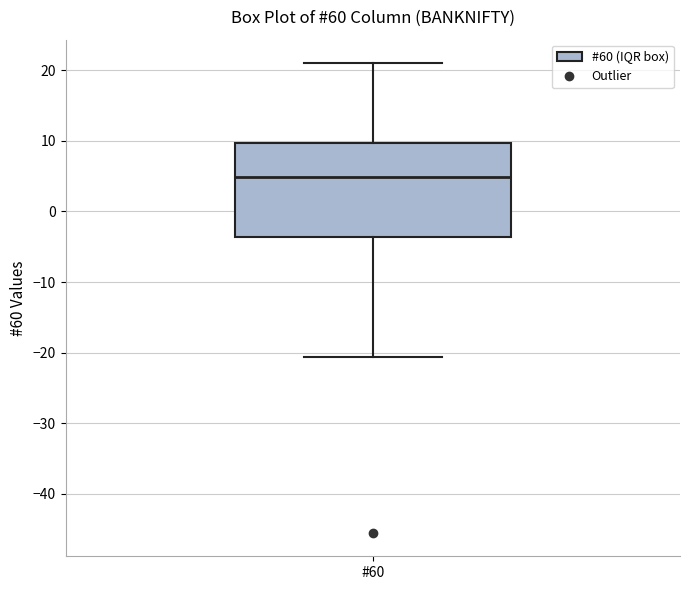

Read this box plot against the y-axis: the position of the median line, the range covered by the box, and the ends of both whiskers. The values are not printed on the chart, so give them approximately, as read against the axis.

median 5, box -4 to 10, whiskers -21 to 21